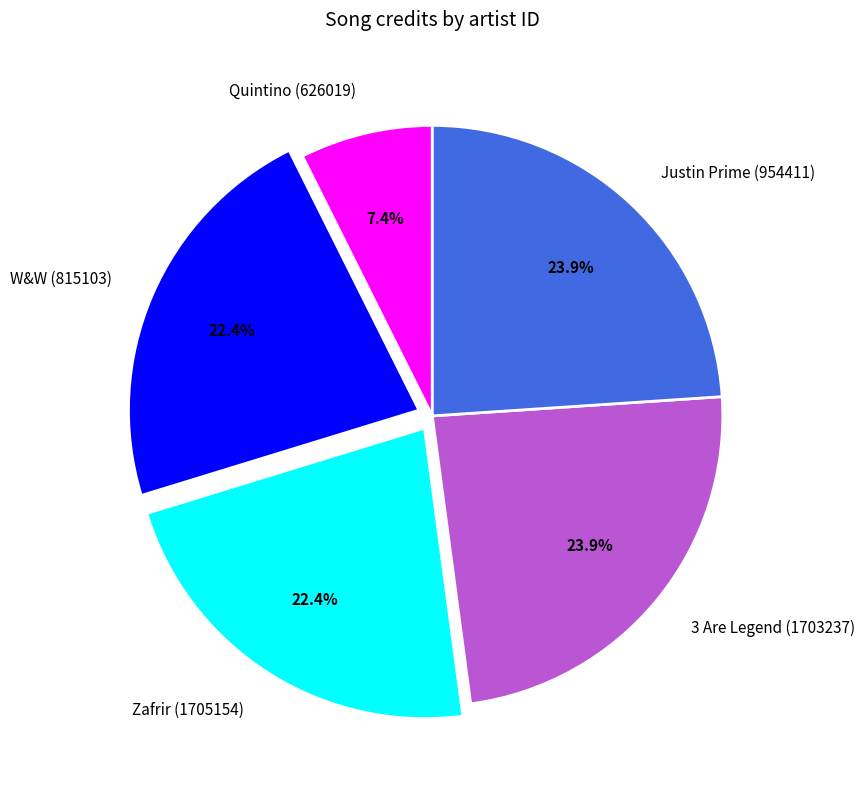

What is the ratio of the value at Justin Prime (954411) to the value at 3 Are Legend (1703237)?

1.0